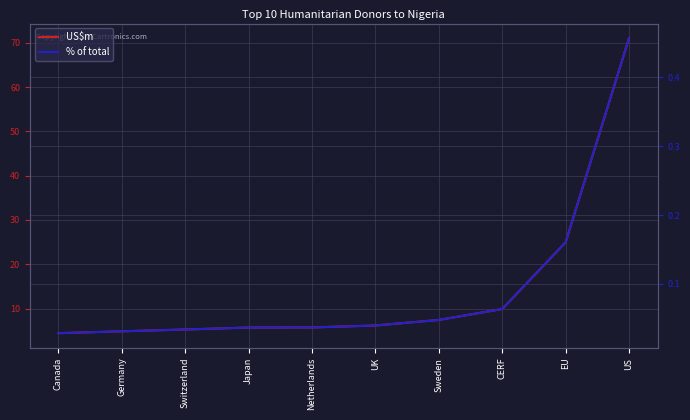

Reading right to left, what are all the values shown in this chart?

US$m: US=71.0	EU=24.9	CERF=9.9	Sweden=7.4	UK=6.2	Netherlands=5.7	Japan=5.7	Switzerland=5.3	Germany=4.9	Canada=4.4
% of total: US=0.5	EU=0.2	CERF=0.1	Sweden=0.0	UK=0.0	Netherlands=0.0	Japan=0.0	Switzerland=0.0	Germany=0.0	Canada=0.0